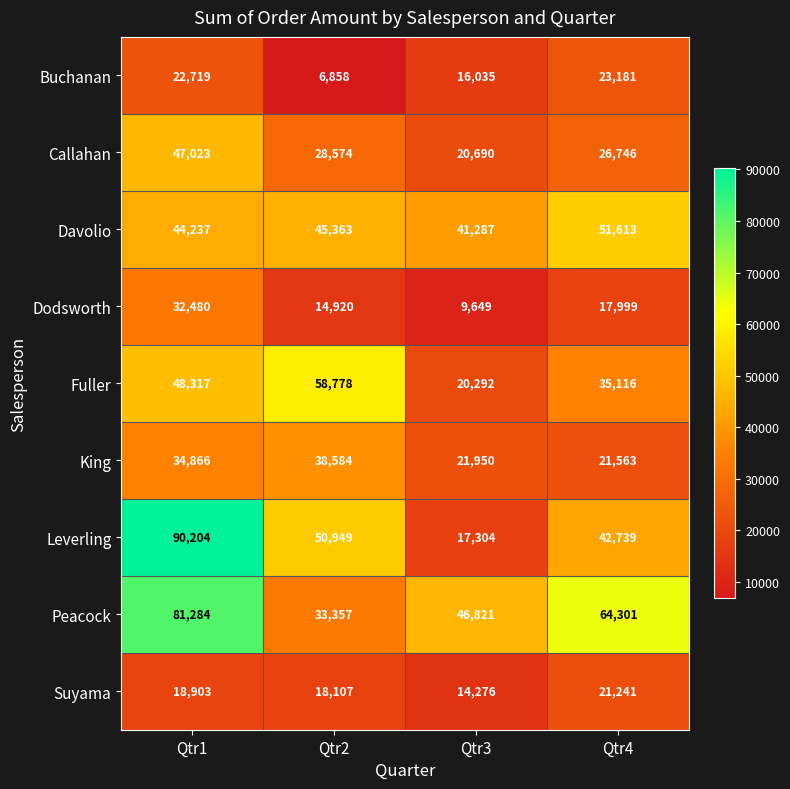

Which series has the largest range (max minus min)?

Leverling